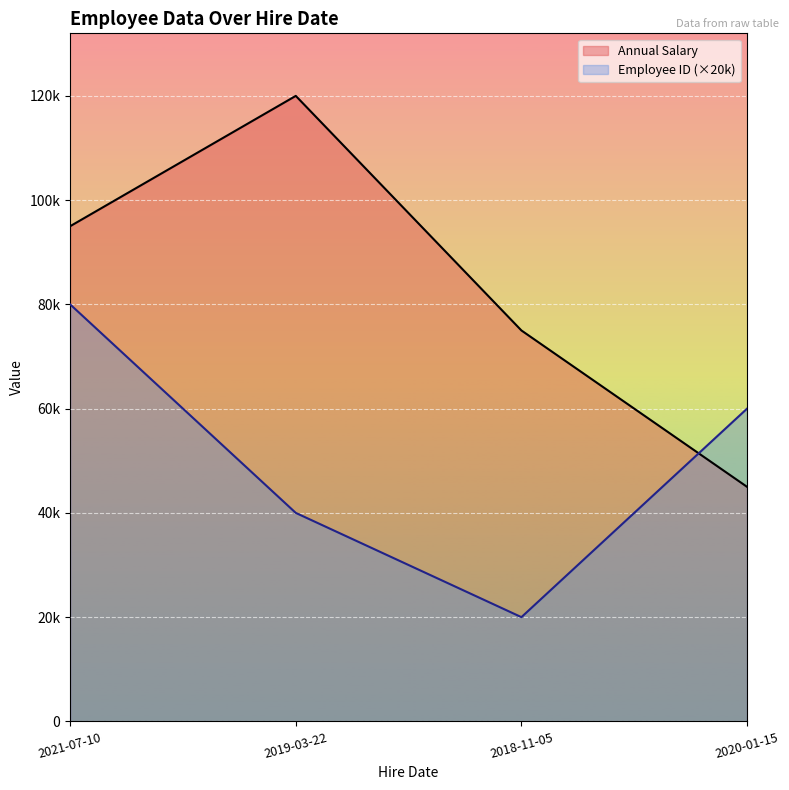

List the series in order of their peak value, highest first.

Annual Salary, Employee ID (×20k)